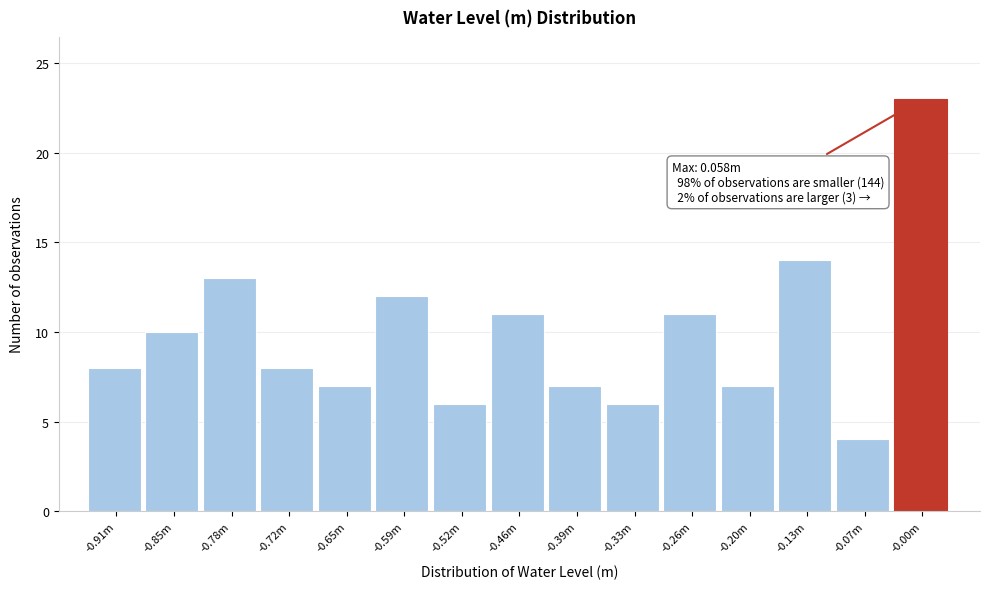

Reading left to right, what are all the values shown in this chart?

-0.91m=8	-0.85m=10	-0.78m=13	-0.72m=8	-0.65m=7	-0.59m=12	-0.52m=6	-0.46m=11	-0.39m=7	-0.33m=6	-0.26m=11	-0.20m=7	-0.13m=14	-0.07m=4	-0.00m=23